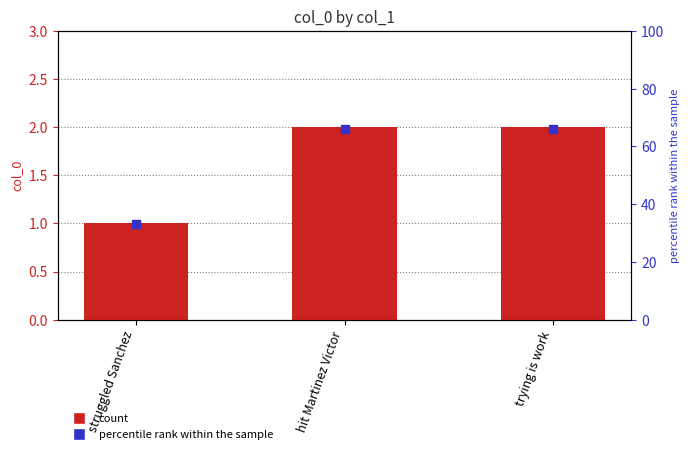

At how many categories does at least one series exceed 58?

2